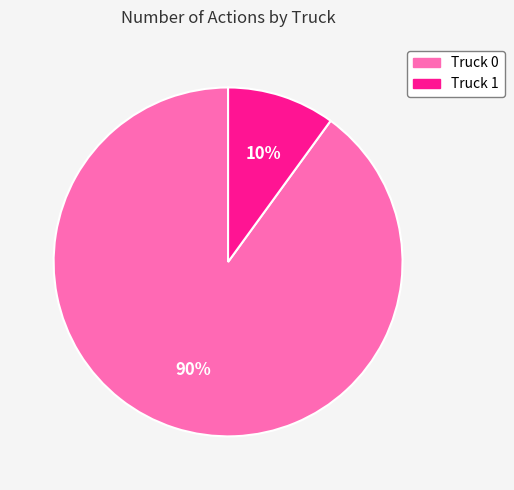

Which category has the smallest portion of the pie?

Truck 1